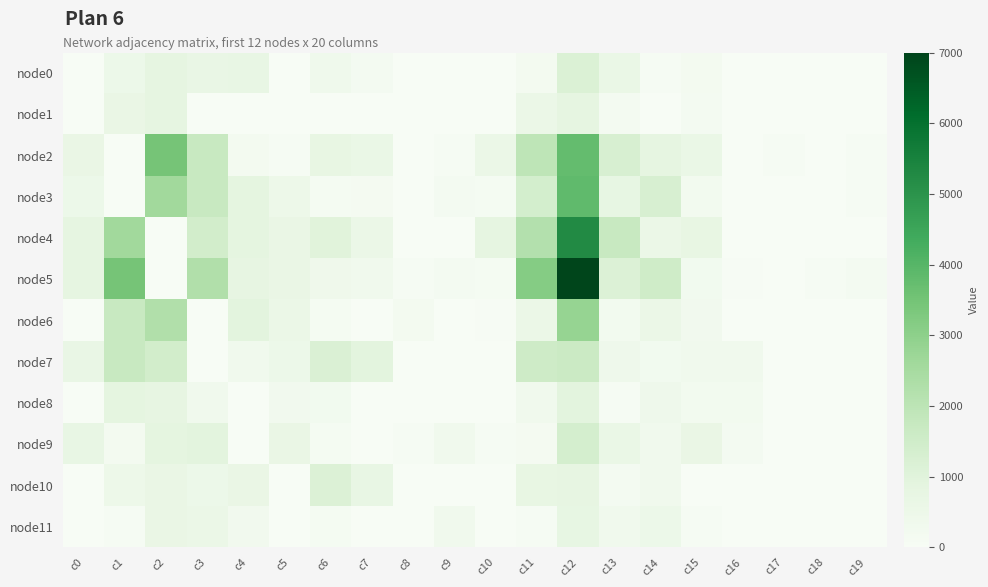

At which category is the sum across all series the highest?

c12